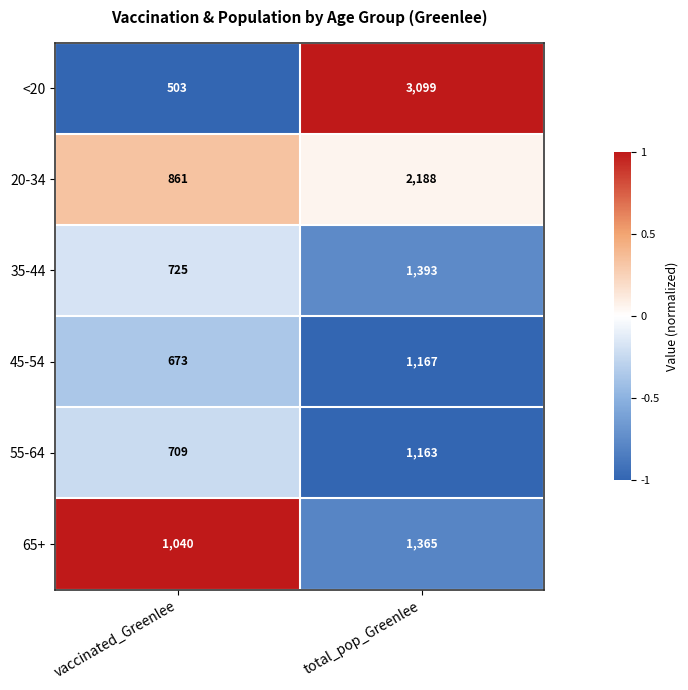

Reading right to left, what are all the values shown in this chart?

<20: total_pop_Greenlee=3099	vaccinated_Greenlee=503
20-34: total_pop_Greenlee=2188	vaccinated_Greenlee=861
35-44: total_pop_Greenlee=1393	vaccinated_Greenlee=725
45-54: total_pop_Greenlee=1167	vaccinated_Greenlee=673
55-64: total_pop_Greenlee=1163	vaccinated_Greenlee=709
65+: total_pop_Greenlee=1365	vaccinated_Greenlee=1040